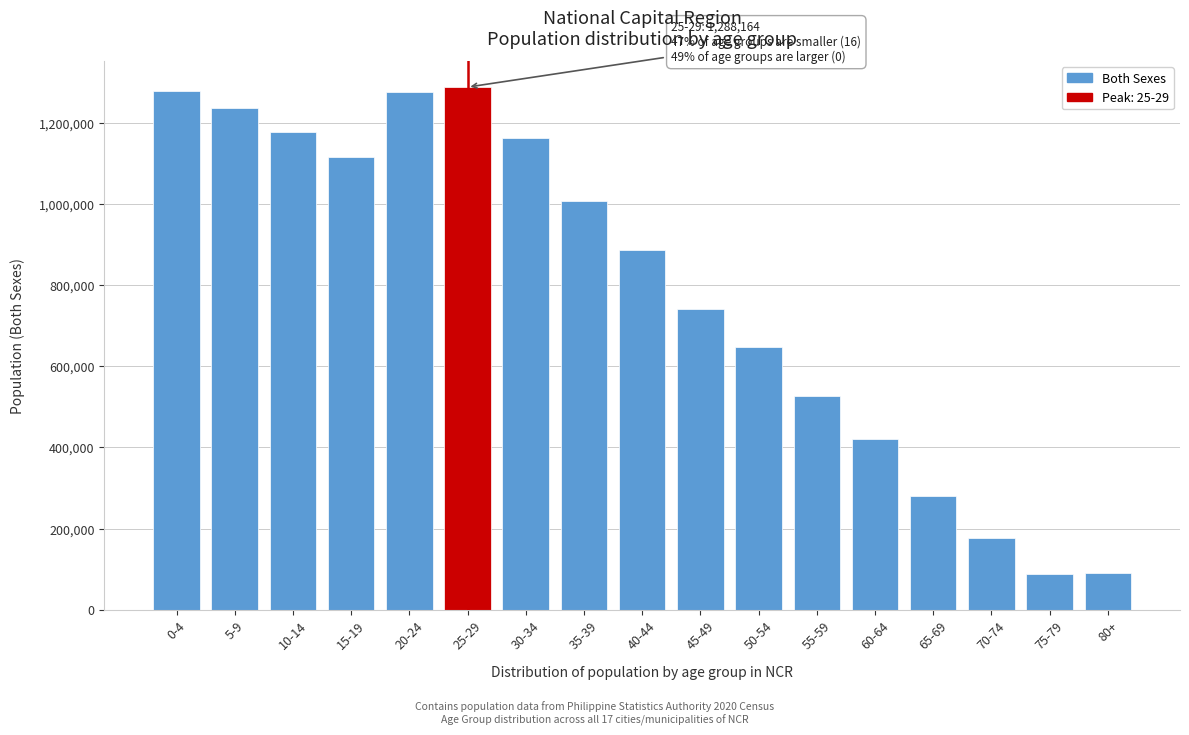

What is the average value?

788444